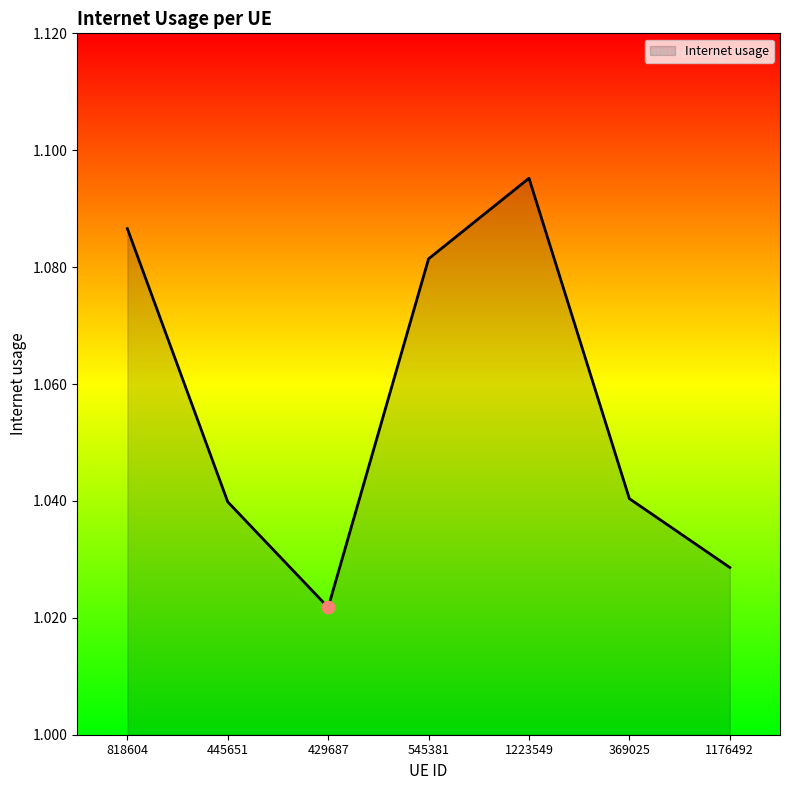

What is the change in value from 445651 to 1223549?

+0.1